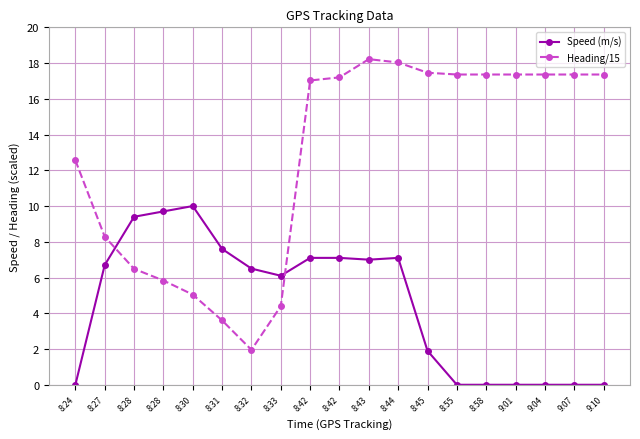

Does the chart have visible grid lines?

Yes